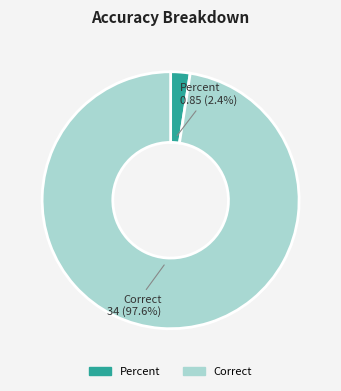

Count the number of slices in the pie.

2